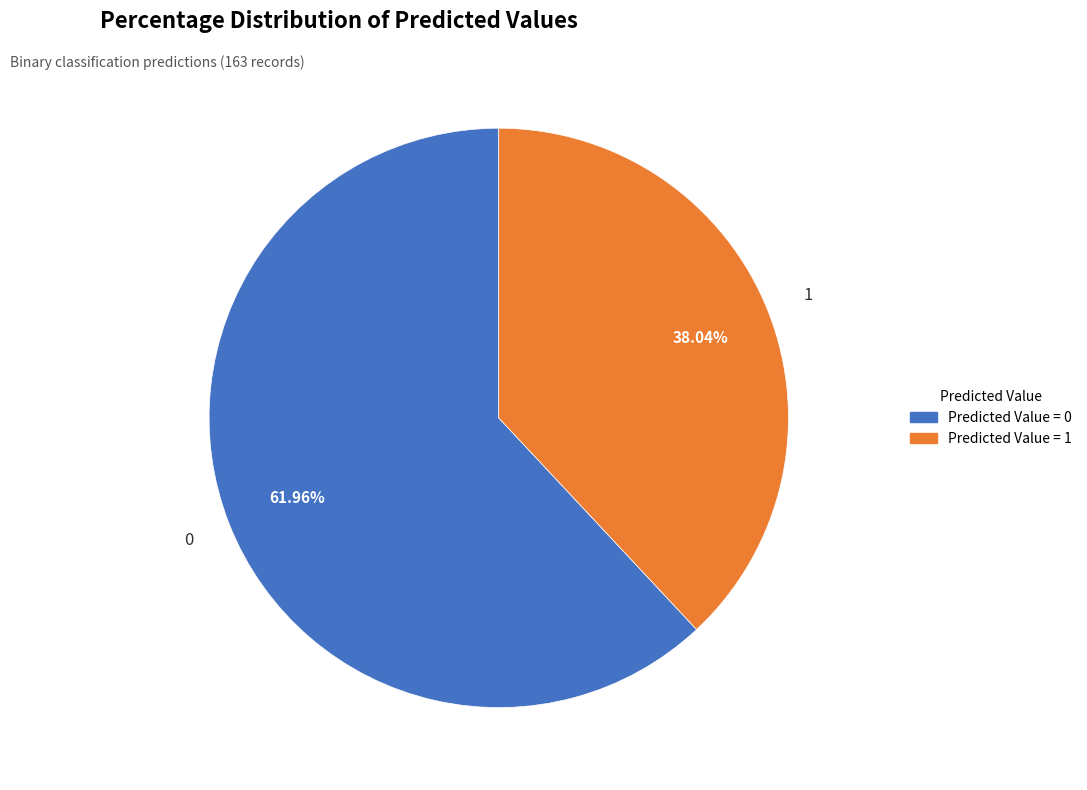

To the nearest percent, what is the combined percentage of 0 and 1?

100%